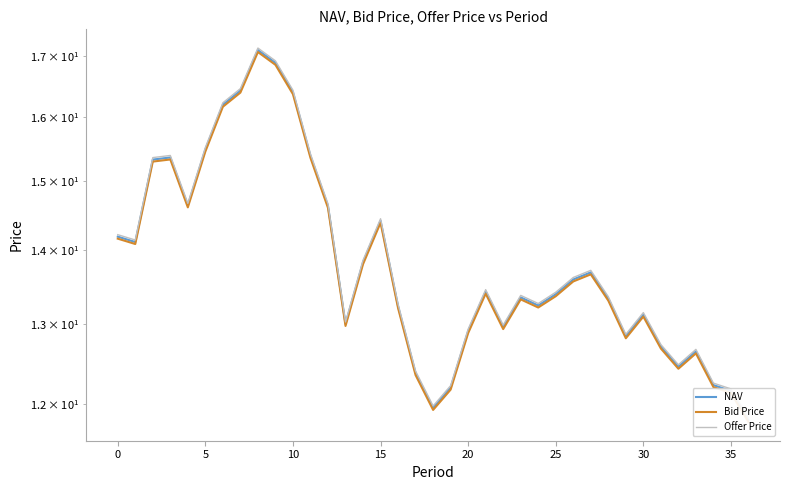

Count the number of categories in the chart.

37